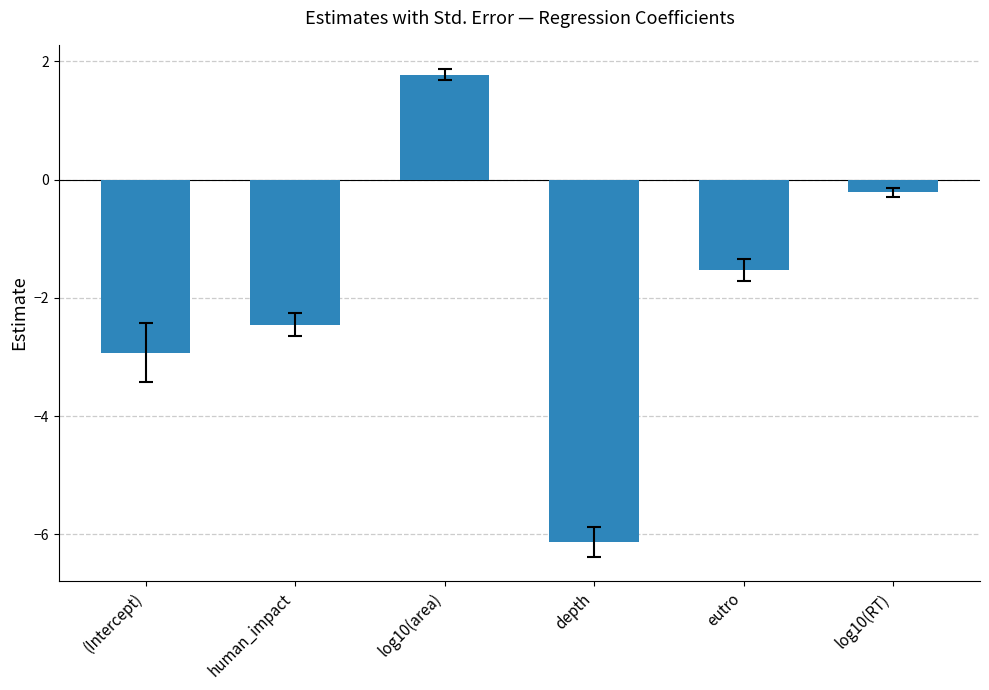

Count the number of data series in this chart.

1